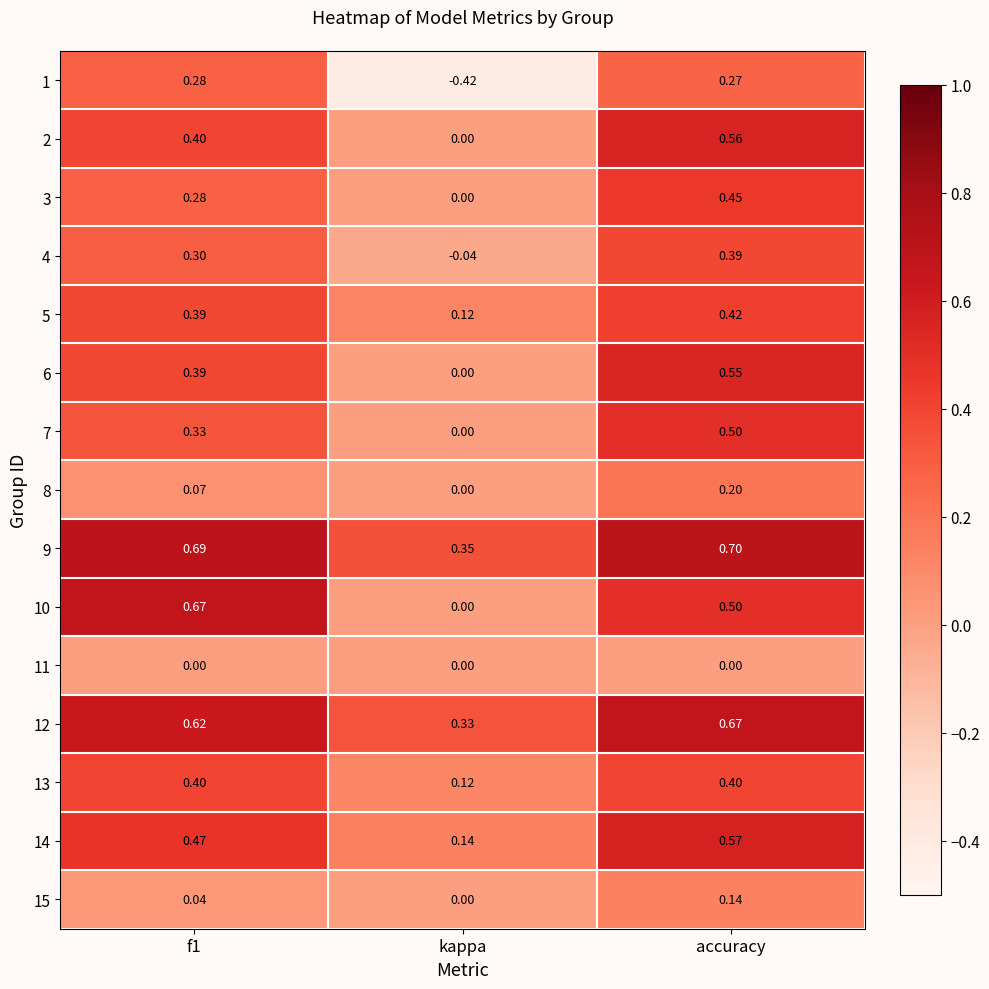

At which category is the sum across all series the highest?

accuracy